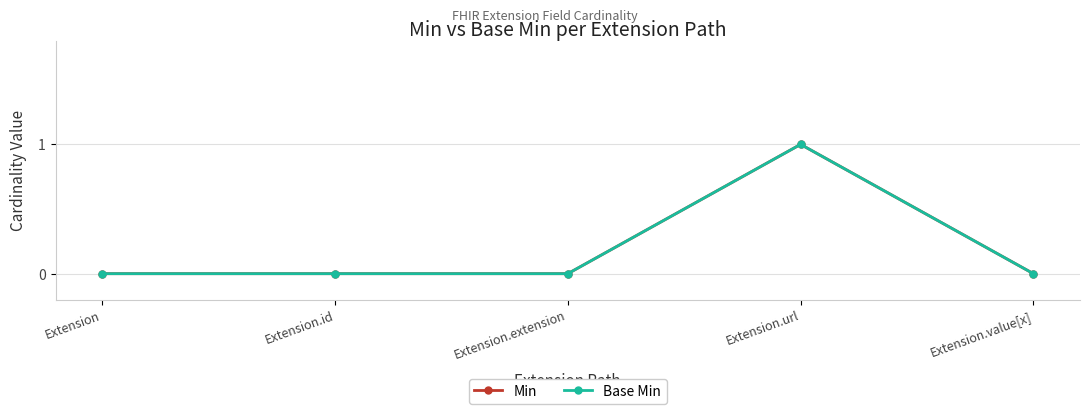

Is the value of Min at Extension.url greater than the value of Base Min at Extension?

Yes